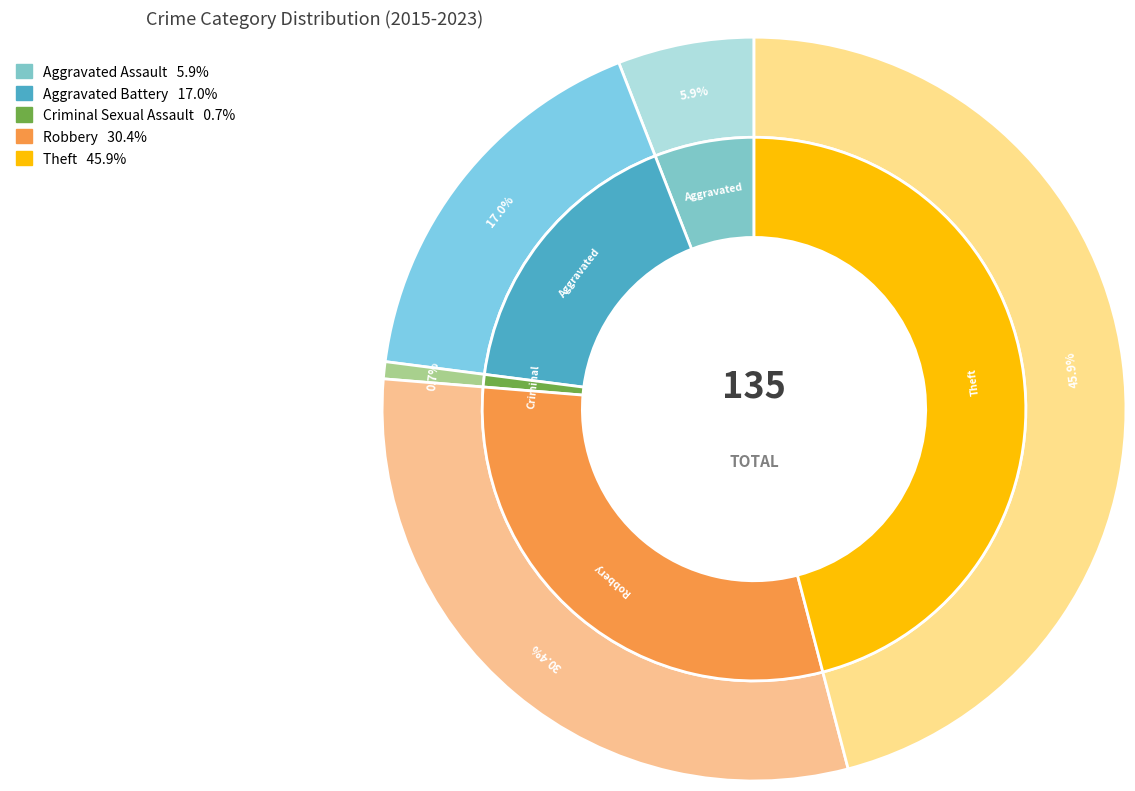

What percentage is the Robbery slice, to the nearest percent?

30%